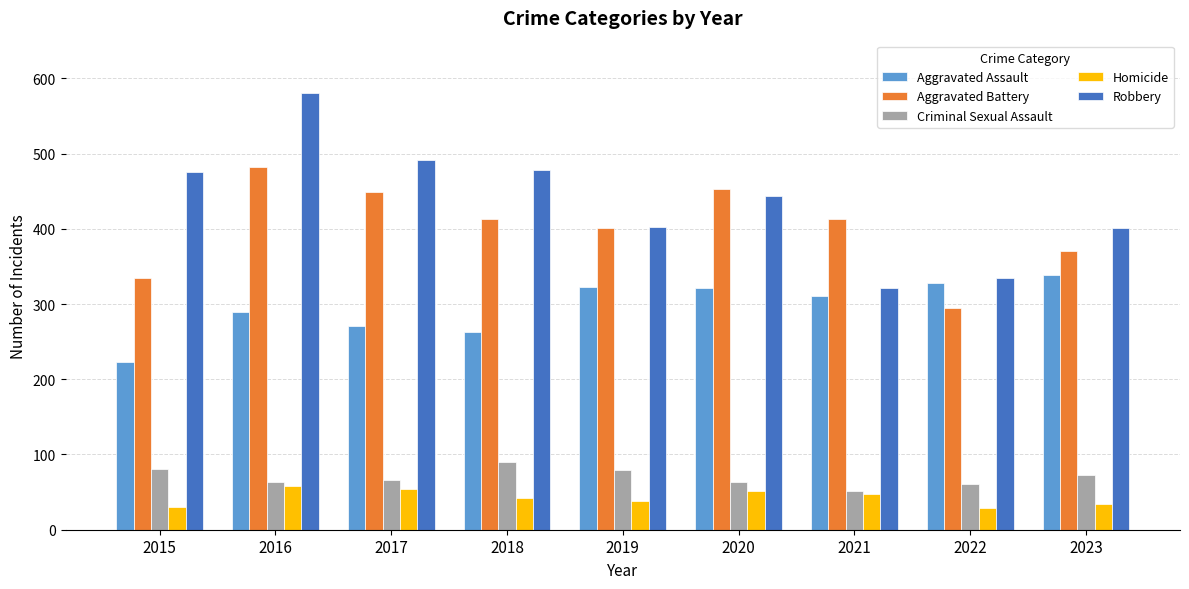

What is the difference between the highest and lowest values at 2016?

522